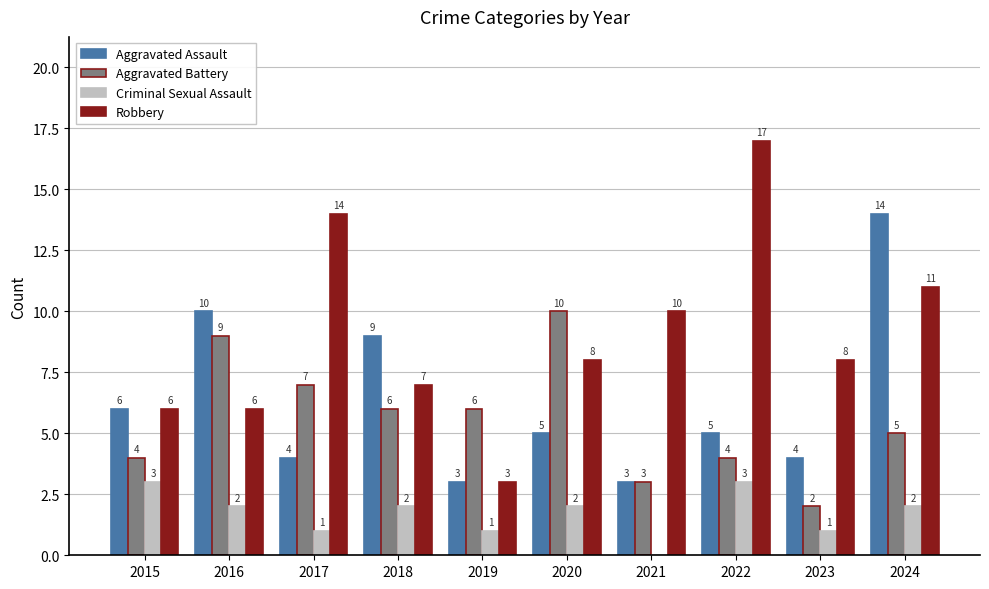

How many Aggravated Battery values are between 4 and 7?

6